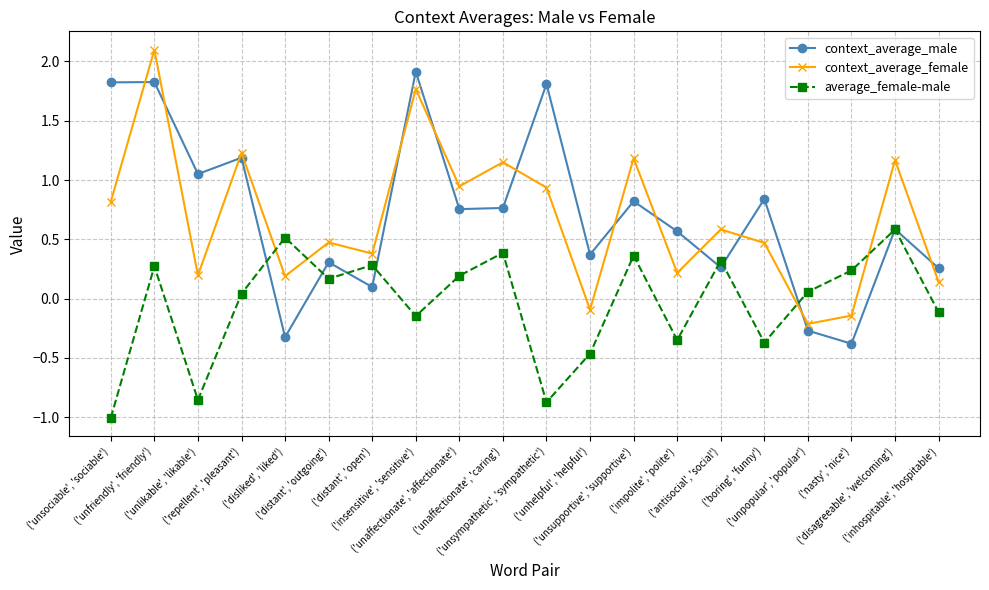

Which series has the largest total across all categories?

context_average_male